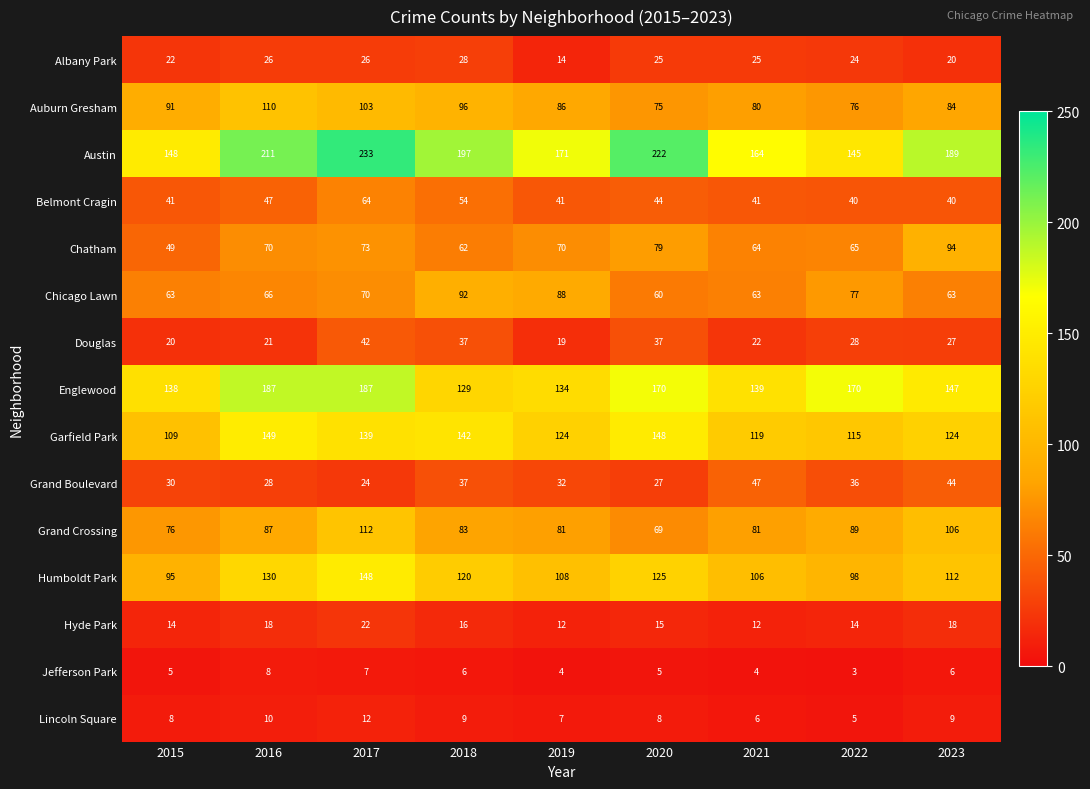

What is the sum of the Austin values at 2021 and 2023?

353